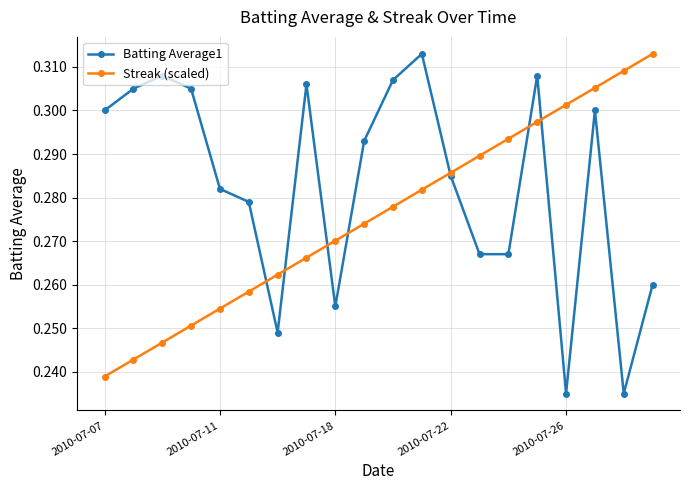

At how many categories does at least one series exceed 0?

20